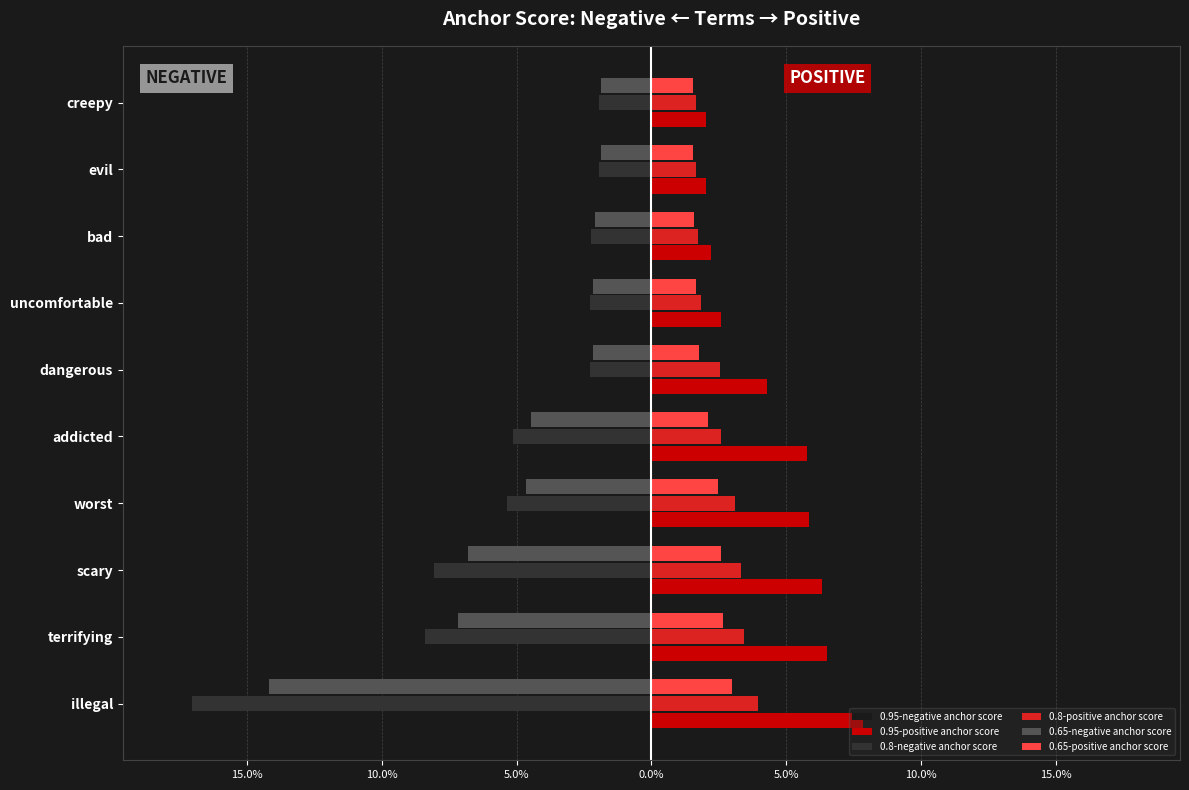

What are all the series names shown in the legend?

0.95-negative anchor score, 0.95-positive anchor score, 0.8-negative anchor score, 0.8-positive anchor score, 0.65-negative anchor score, 0.65-positive anchor score